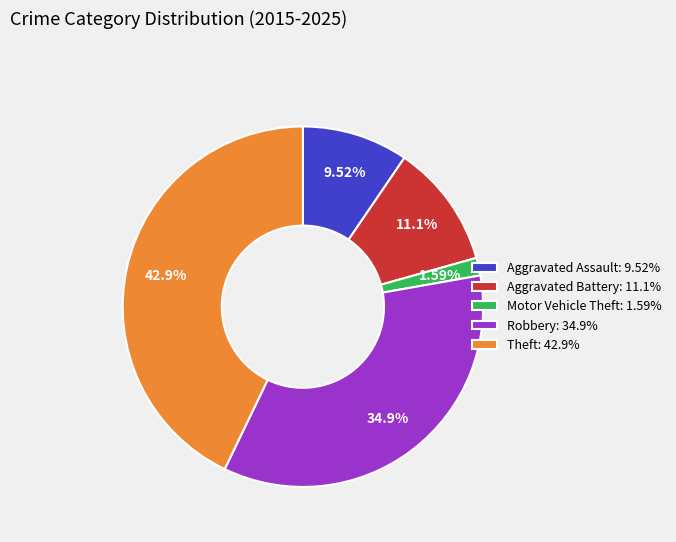

What is the largest slice in the pie chart?

Theft